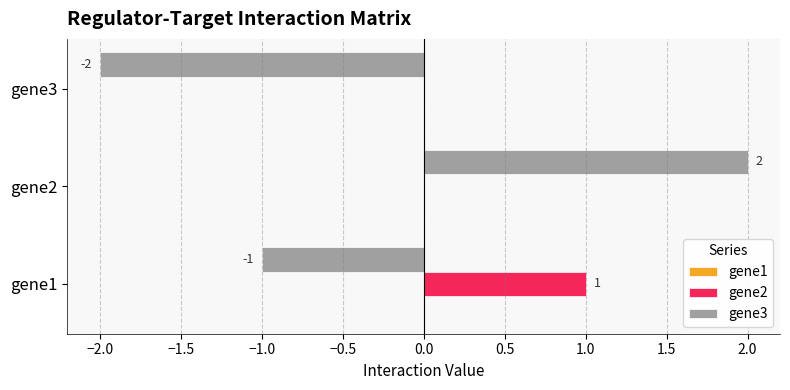

How many gene3 values are between -2 and 2?

3